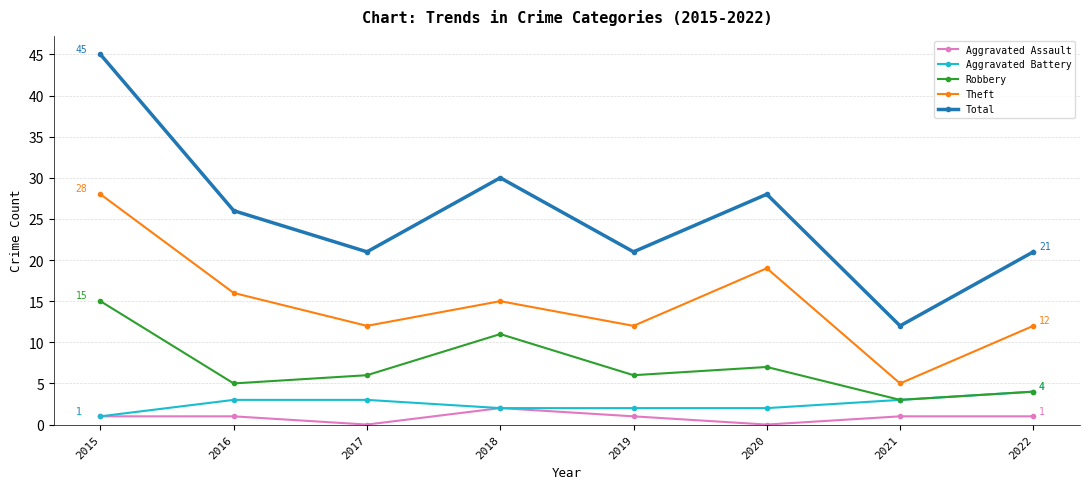

Reading left to right, list all the values displayed in this chart.

Aggravated Assault: 2015=1	2016=1	2017=0	2018=2	2019=1	2020=0	2021=1	2022=1
Aggravated Battery: 2015=1	2016=3	2017=3	2018=2	2019=2	2020=2	2021=3	2022=4
Robbery: 2015=15	2016=5	2017=6	2018=11	2019=6	2020=7	2021=3	2022=4
Theft: 2015=28	2016=16	2017=12	2018=15	2019=12	2020=19	2021=5	2022=12
Total: 2015=45	2016=26	2017=21	2018=30	2019=21	2020=28	2021=12	2022=21